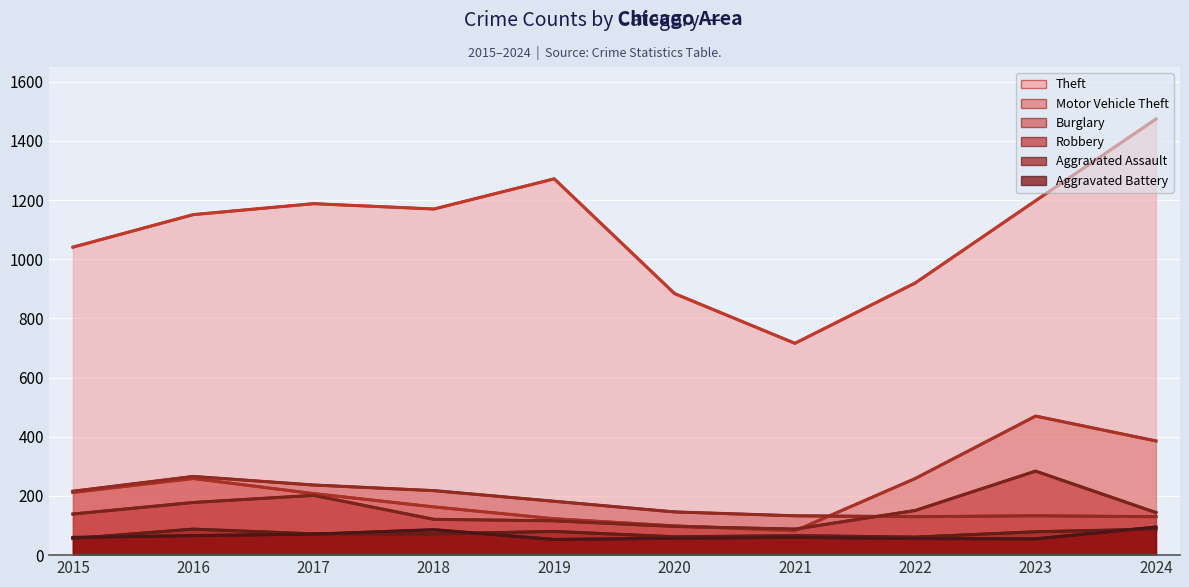

What is the minimum value for Robbery?

88